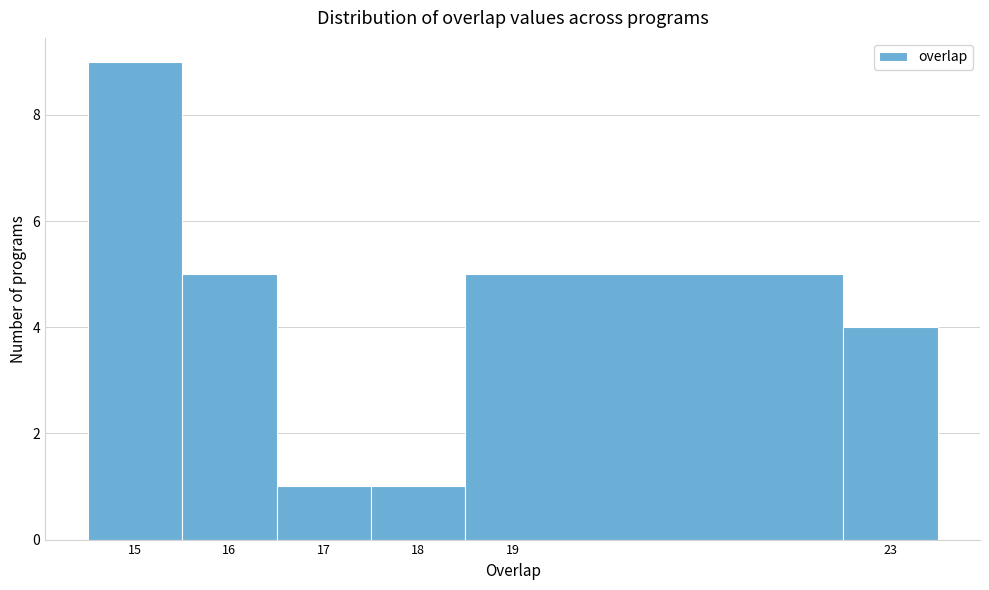

How tall is the bar that spans 18.5 to 22.5 on the x-axis? The values are not printed on the chart, so give them approximately, as read against the axis.

5